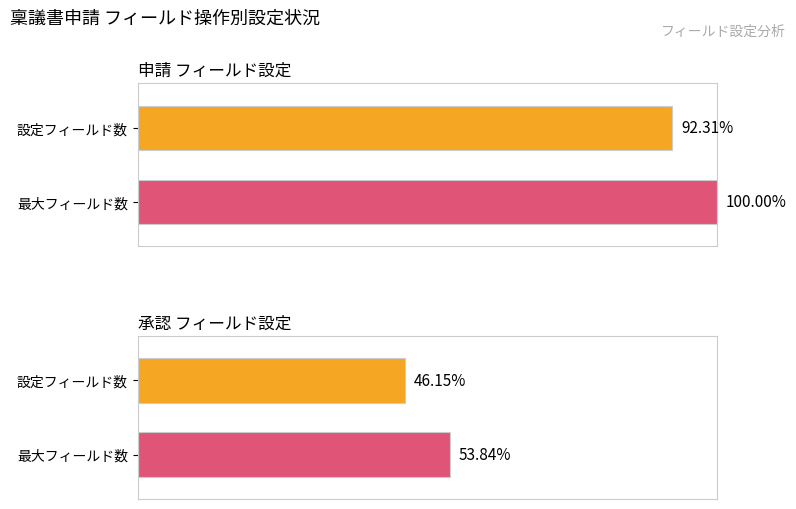

Rank the series by their maximum value, from highest to lowest.

申請, 承認